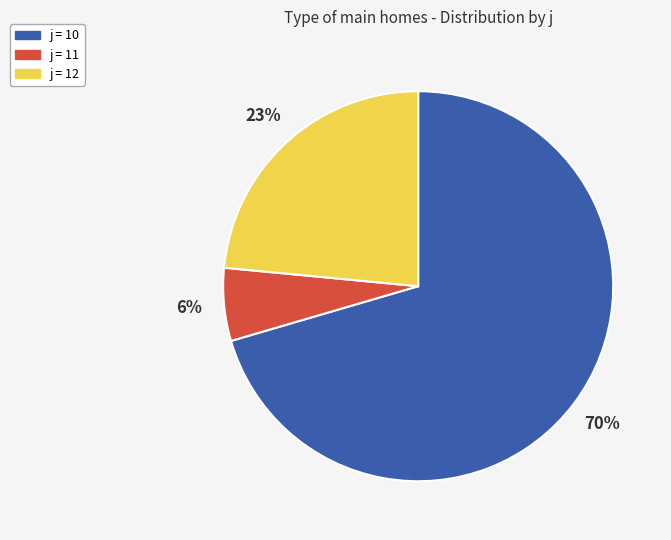

Is the sum of j = 11 and j = 10 greater than half?

Yes